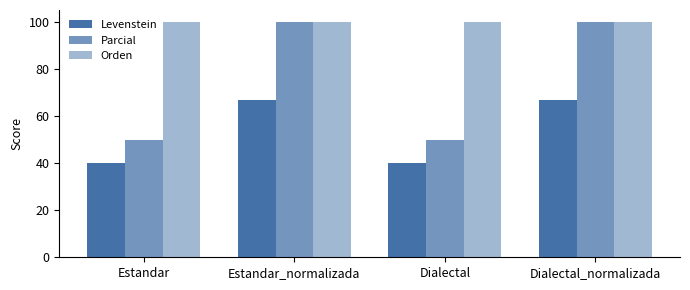

Is it true that Levenstein equals 40.0 at Dialectal?

True